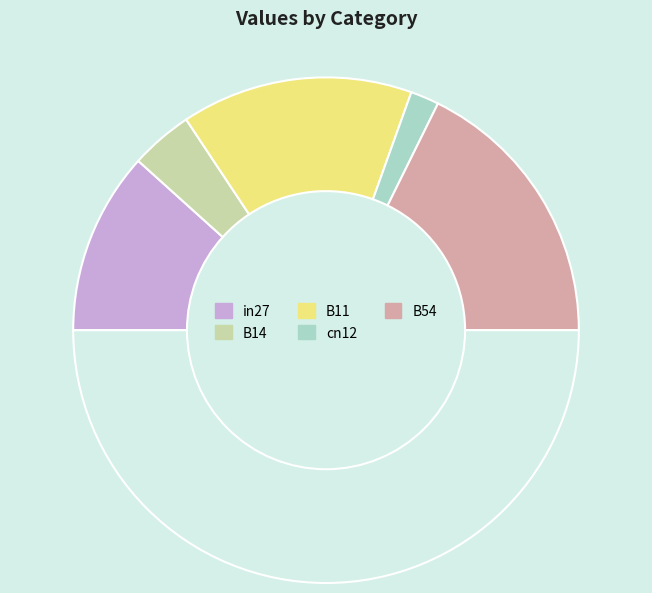

How many segments does this pie chart have?

6